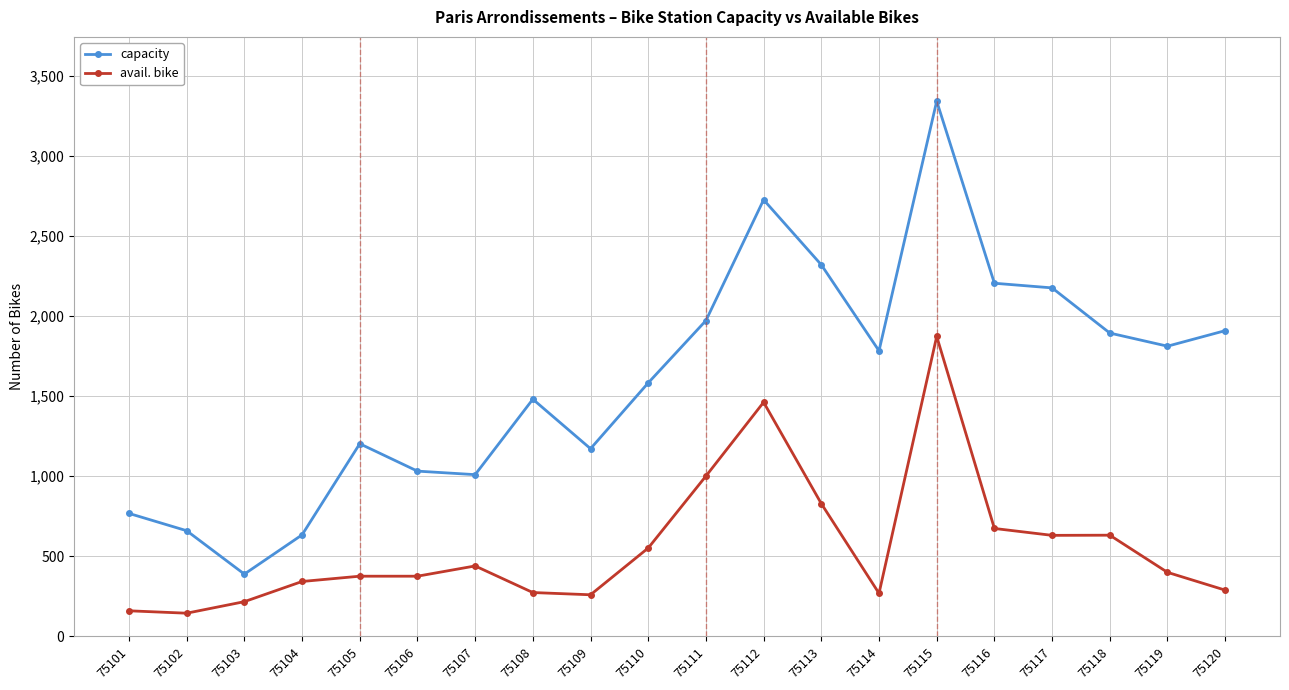

What is the value of the capacity point at the 5th from the left?

1203